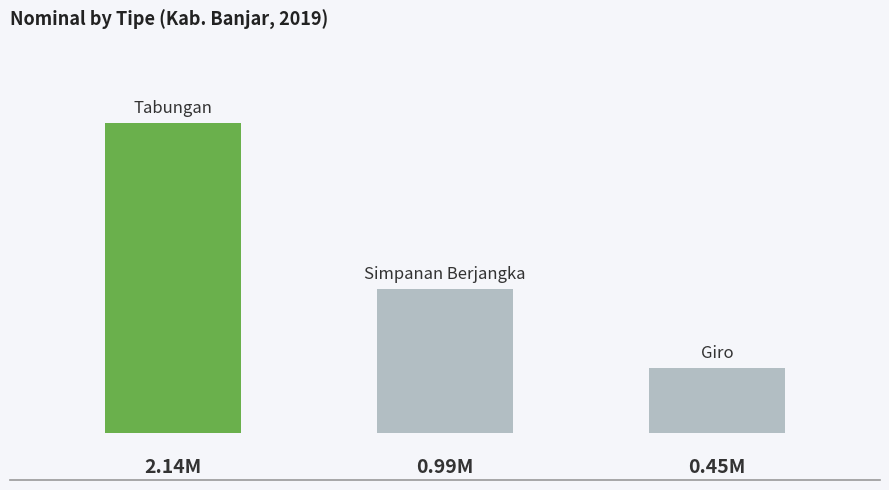

What is the average value?

1195062.0